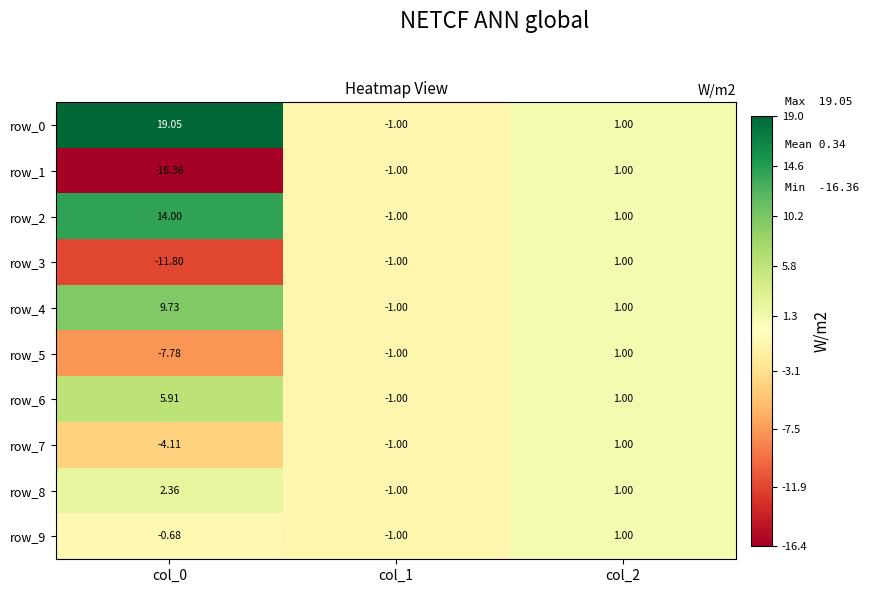

How many values in the row_9 series exceed 0?

1